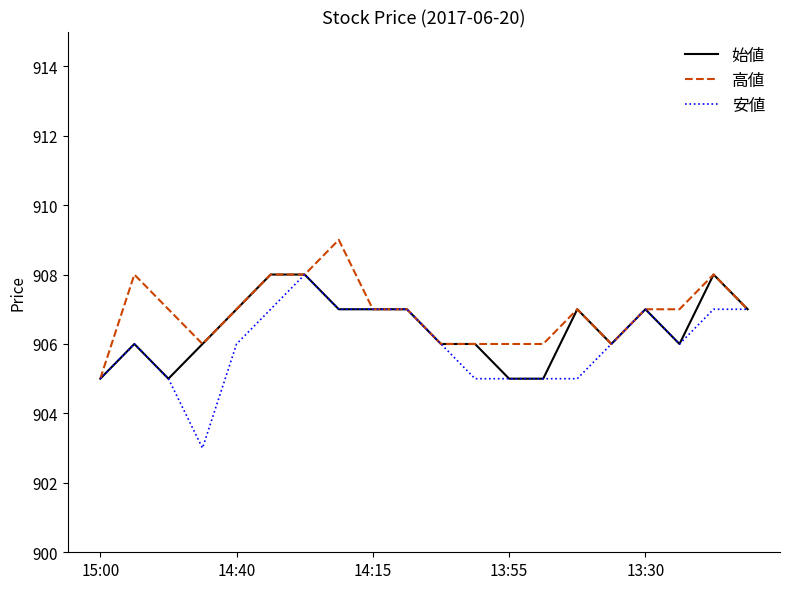

What is the maximum value for 安値?

908